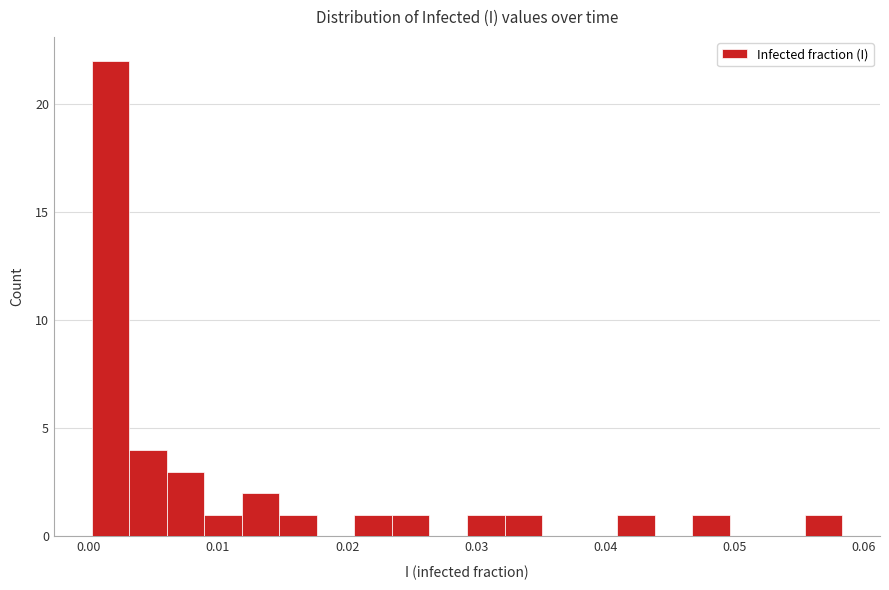

Around what value on the x-axis is the tallest bar? Give the approximate position of its centre, as read against the axis.

0.002